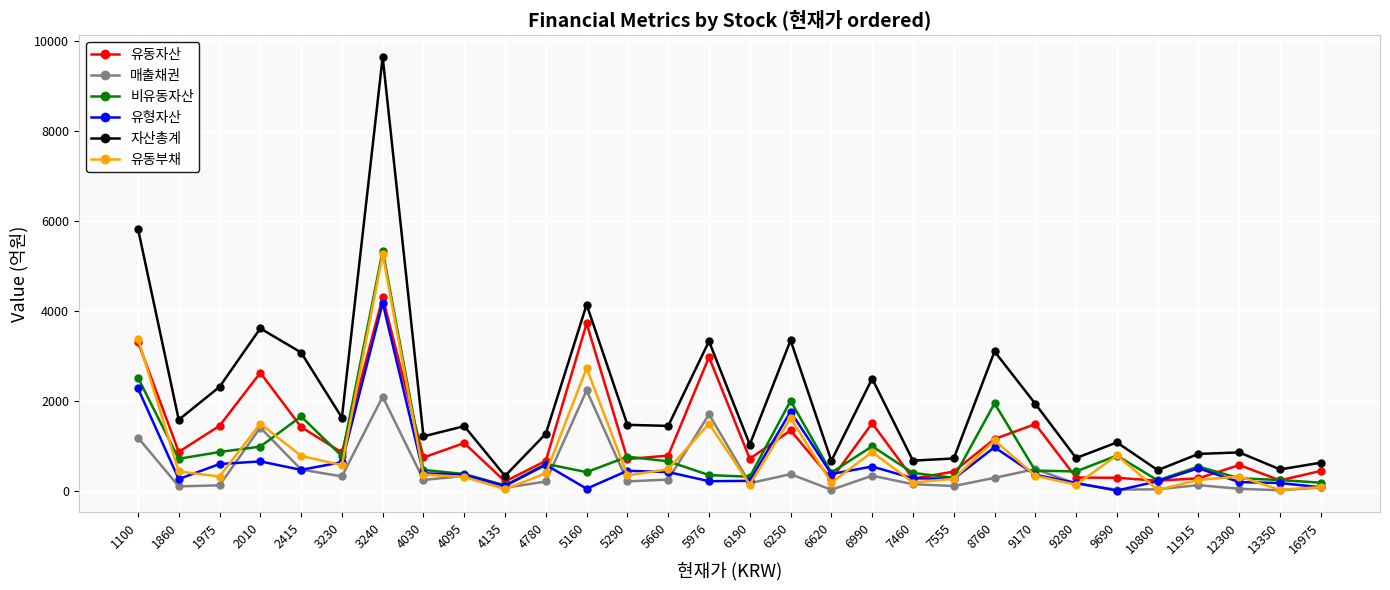

Read the 비유동자산 value at 9280.

434.3